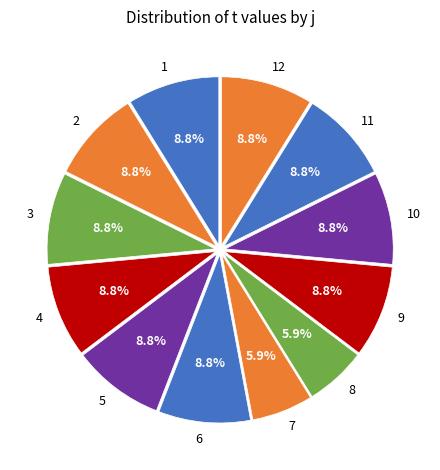

Is there a majority slice in this chart?

No